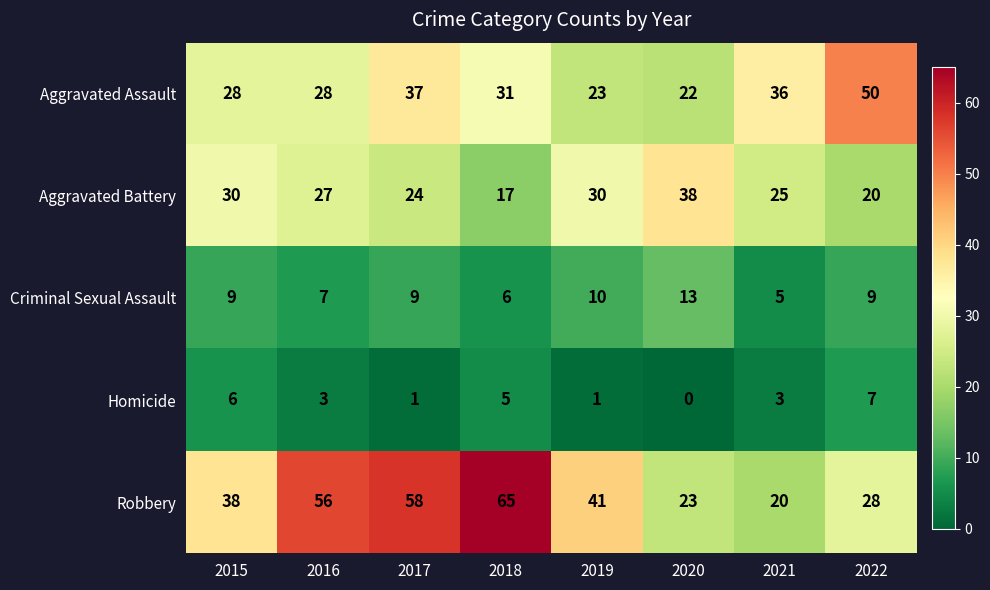

What is the greatest value displayed?

65